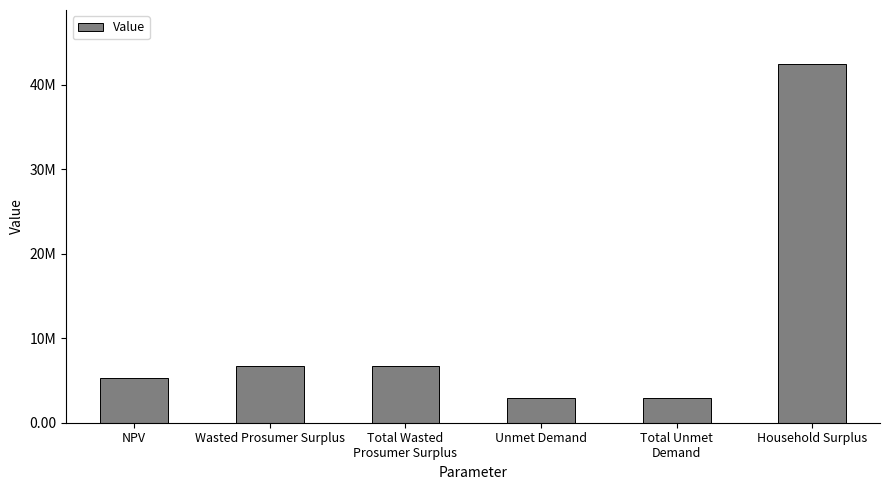

What is the sum of all values?

67130278.9